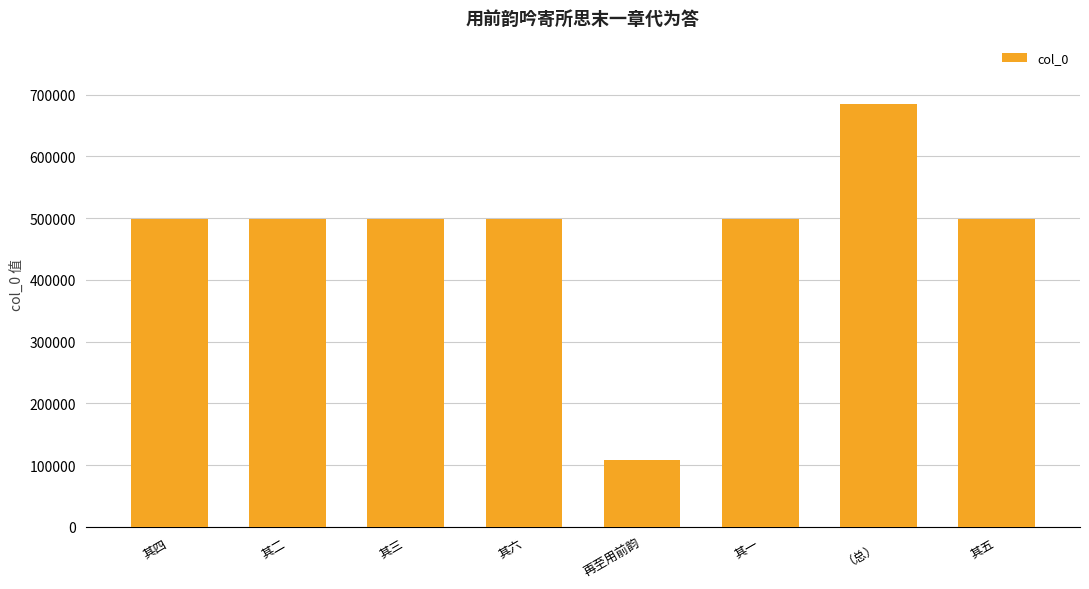

Approximately how many times larger is the value at 其三 compared to 再至用前韵?

4.6